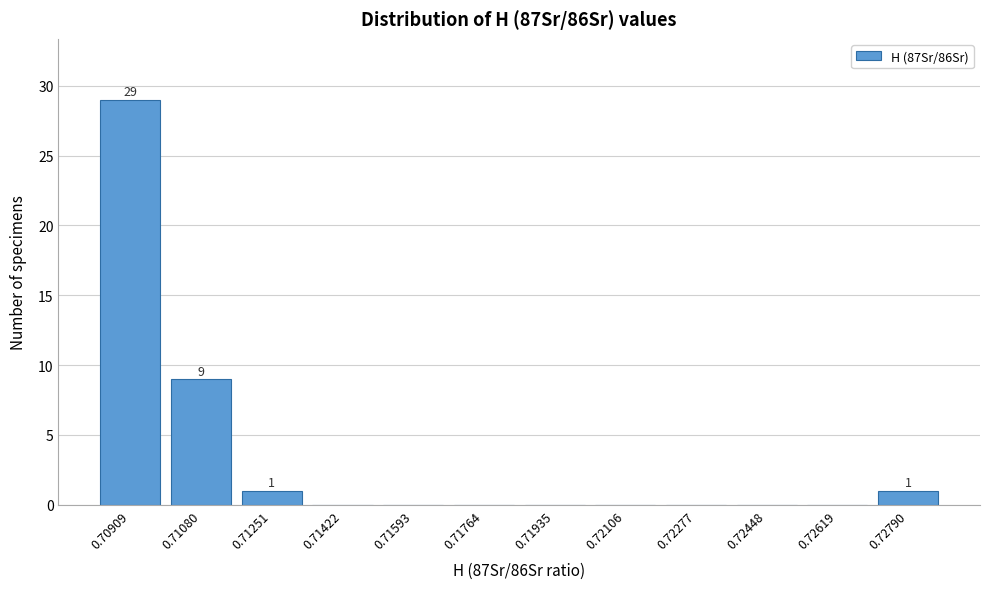

Reading right to left, transcribe all the data shown in this chart.

0.72790=1	0.72619=0	0.72448=0	0.72277=0	0.72106=0	0.71935=0	0.71764=0	0.71593=0	0.71422=0	0.71251=1	0.71080=9	0.70909=29